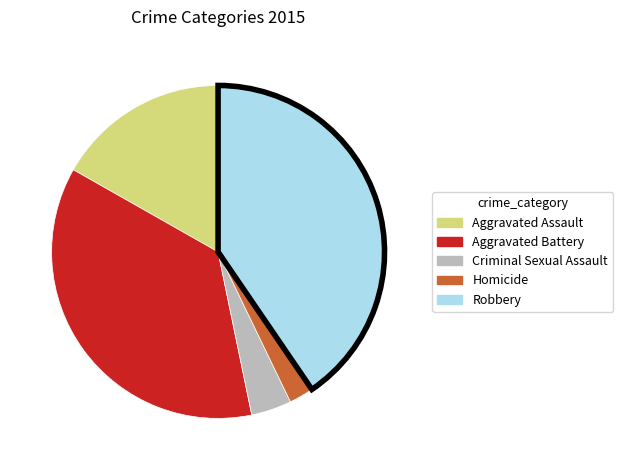

Combined, do Homicide and Aggravated Assault account for over 50%?

No